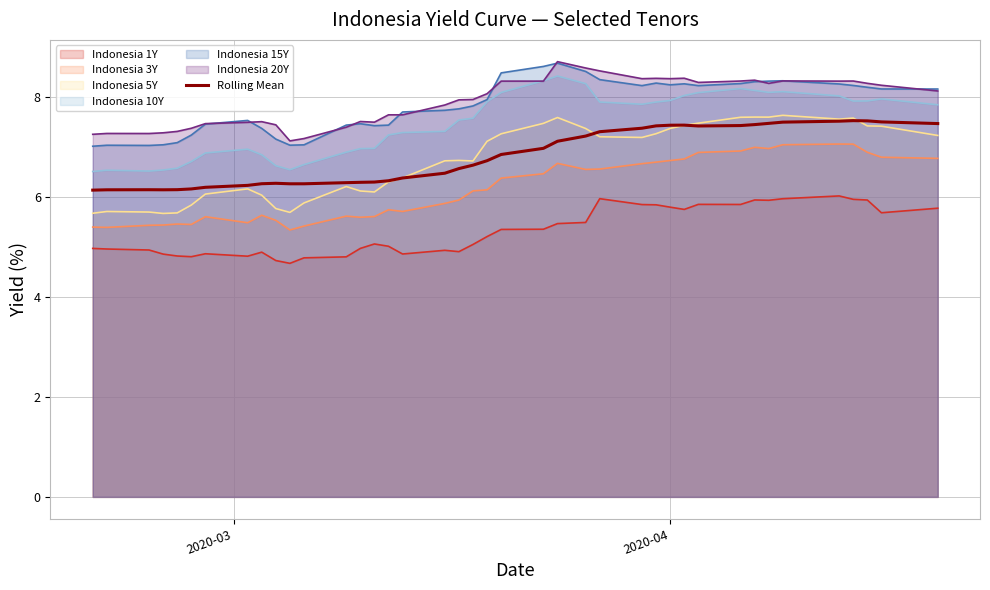

What is the difference between the Indonesia 5Y values at 2020-03-03 and 2020-03-10?

0.1